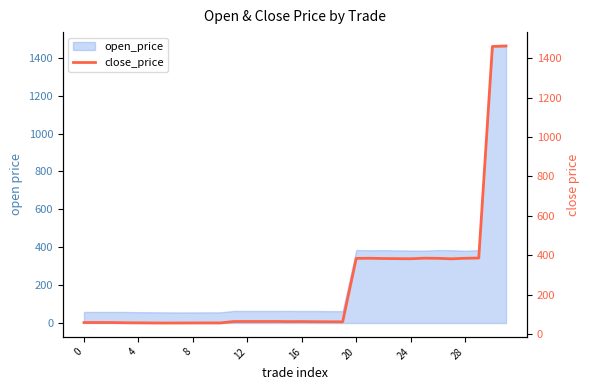

Between 31 and 13, which is larger?

31